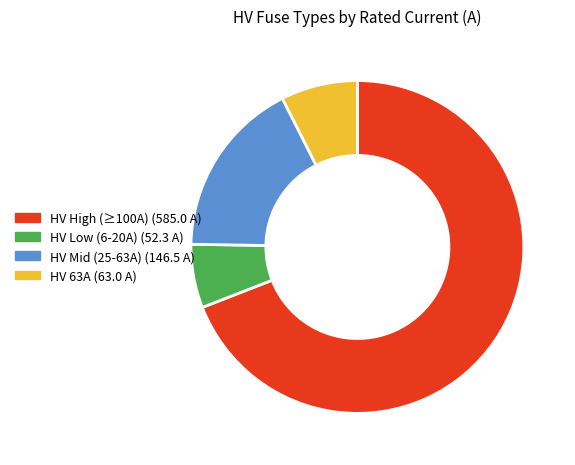

Does any single category account for the majority?

Yes